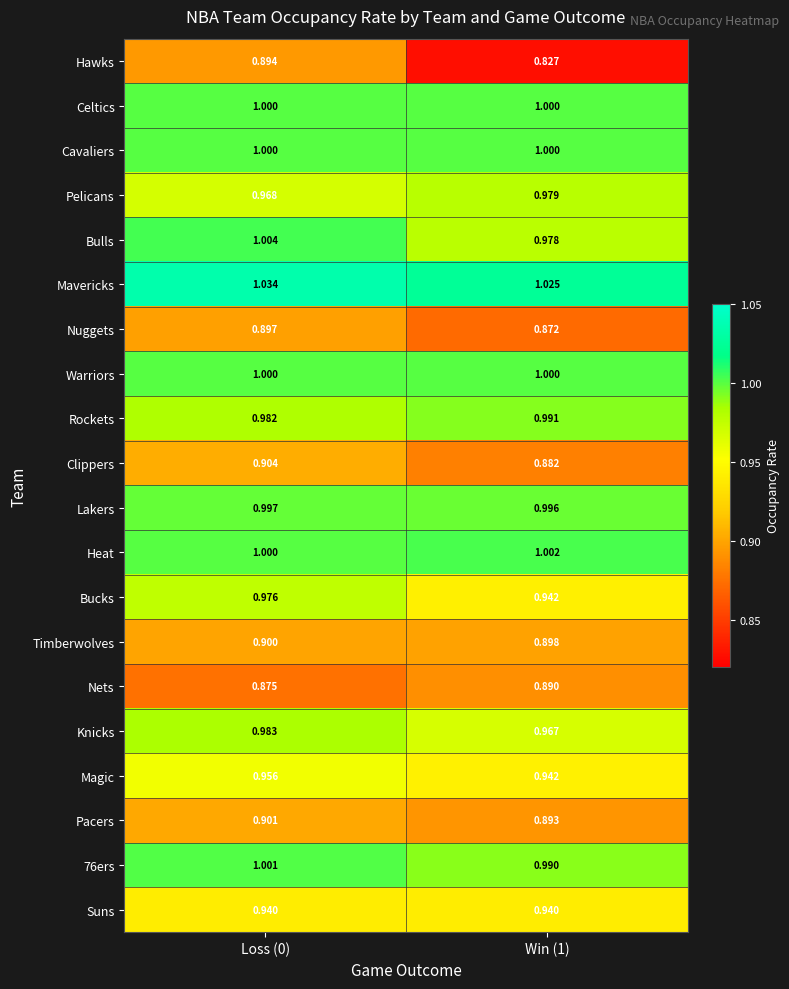

Which series has the largest total across all categories?

Mavericks